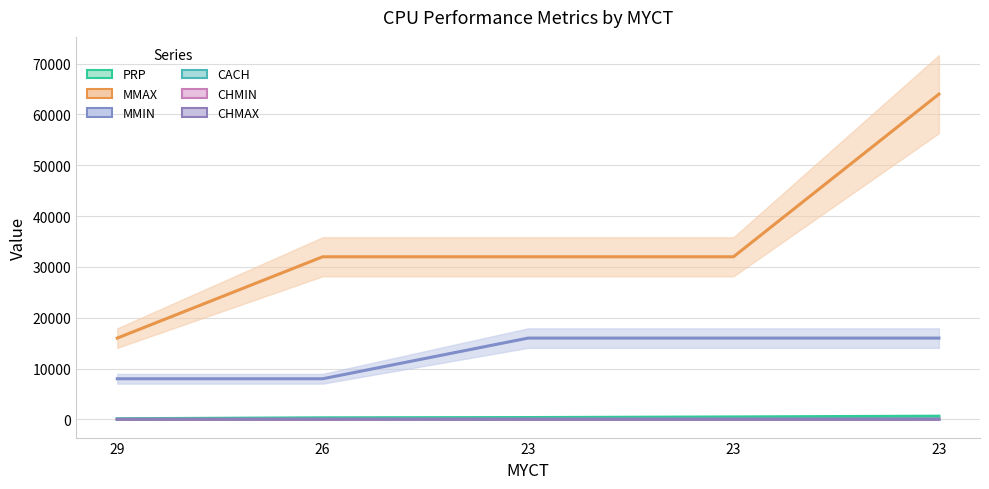

True or false: CHMIN and CACH cross at least once.

False